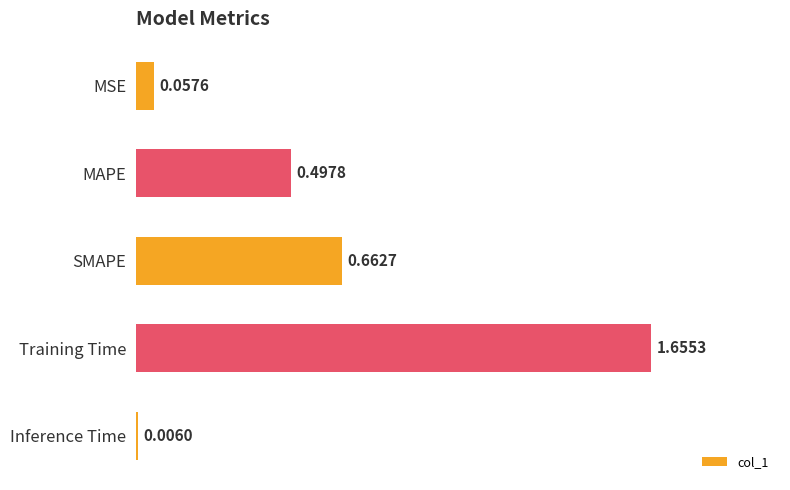

Where is the data nearest to the value 0?

Inference Time